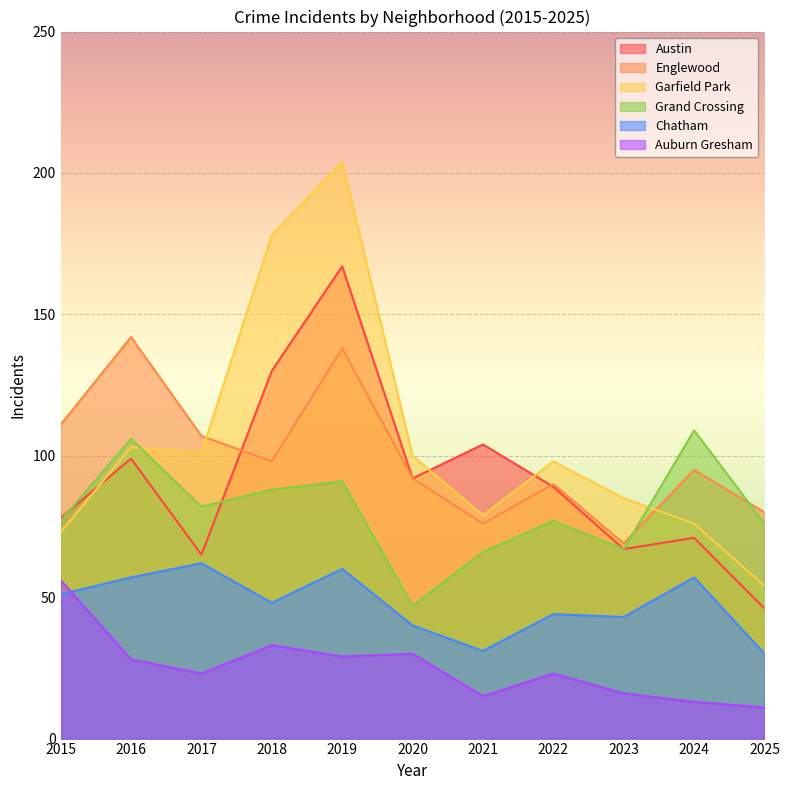

What is the greatest value displayed?

204